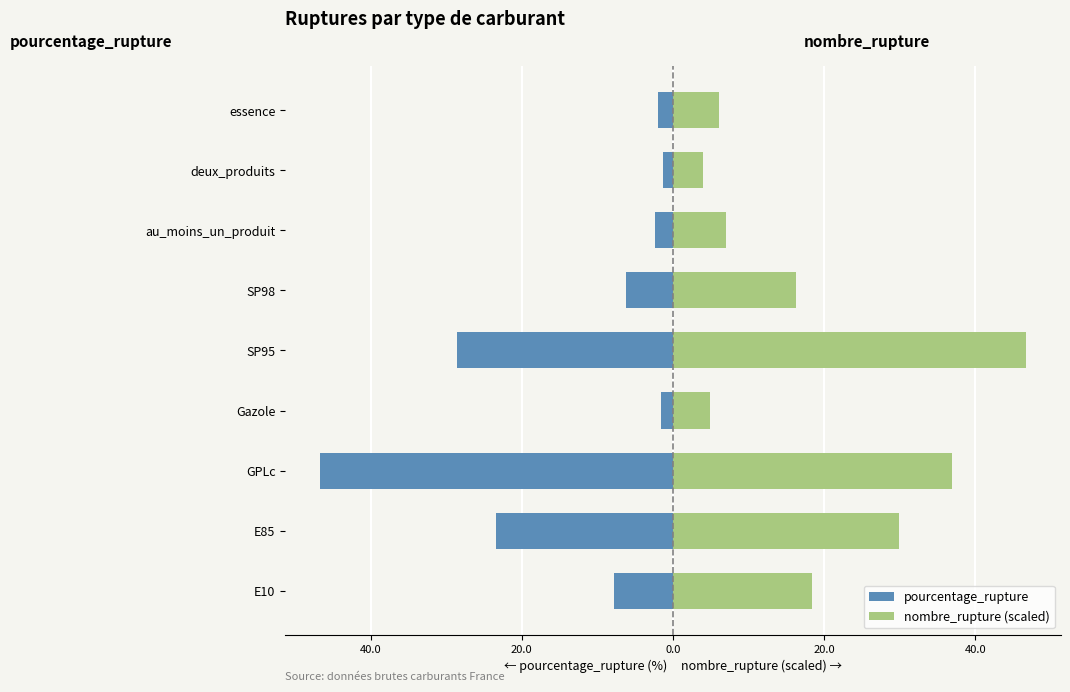

Reading left to right, transcribe all the data shown in this chart.

pourcentage_rupture: -7.8	-23.5	-46.6	-1.6	-28.6	-6.2	-2.3	-1.3	-2.0
nombre_rupture (scaled): 18.4	29.9	36.9	4.9	46.6	16.2	7.0	4.0	6.1